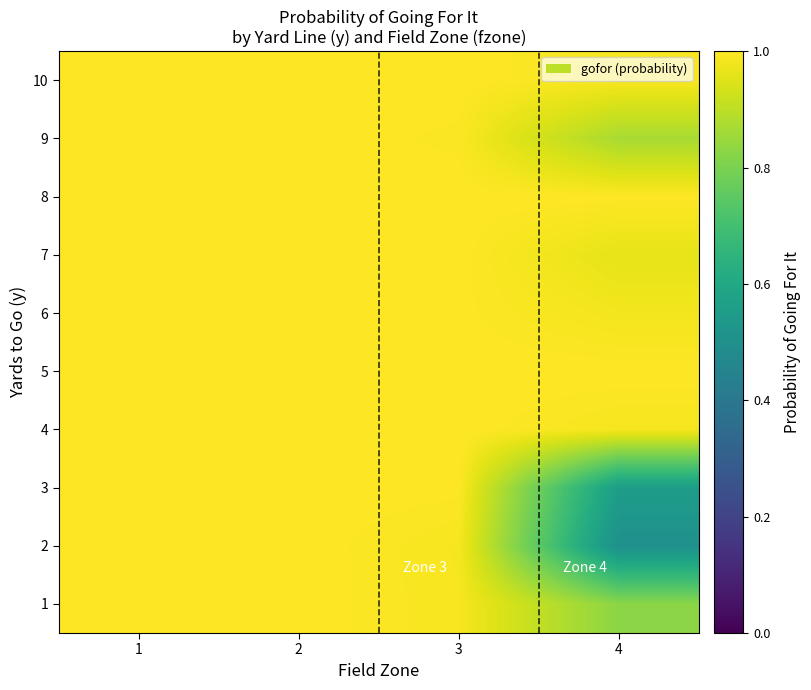

Reading left to right, list all the values displayed in this chart.

1: 1=1.0	2=1.0	3=1.0	4=0.8
2: 1=1.0	2=1.0	3=1.0	4=0.5
3: 1=1.0	2=1.0	3=1.0	4=0.6
4: 1=1.0	2=1.0	3=1.0	4=1.0
5: 1=1.0	2=1.0	3=1.0	4=1.0
6: 1=1.0	2=1.0	3=1.0	4=1.0
7: 1=1.0	2=1.0	3=1.0	4=1.0
8: 1=1.0	2=1.0	3=1.0	4=1.0
9: 1=1.0	2=1.0	3=1.0	4=0.9
10: 1=1.0	2=1.0	3=1.0	4=1.0